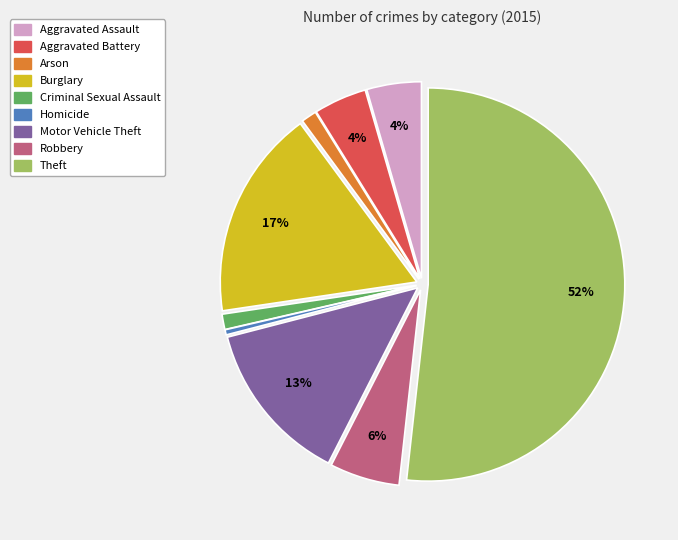

Between Aggravated Assault and Robbery, which is larger?

Robbery